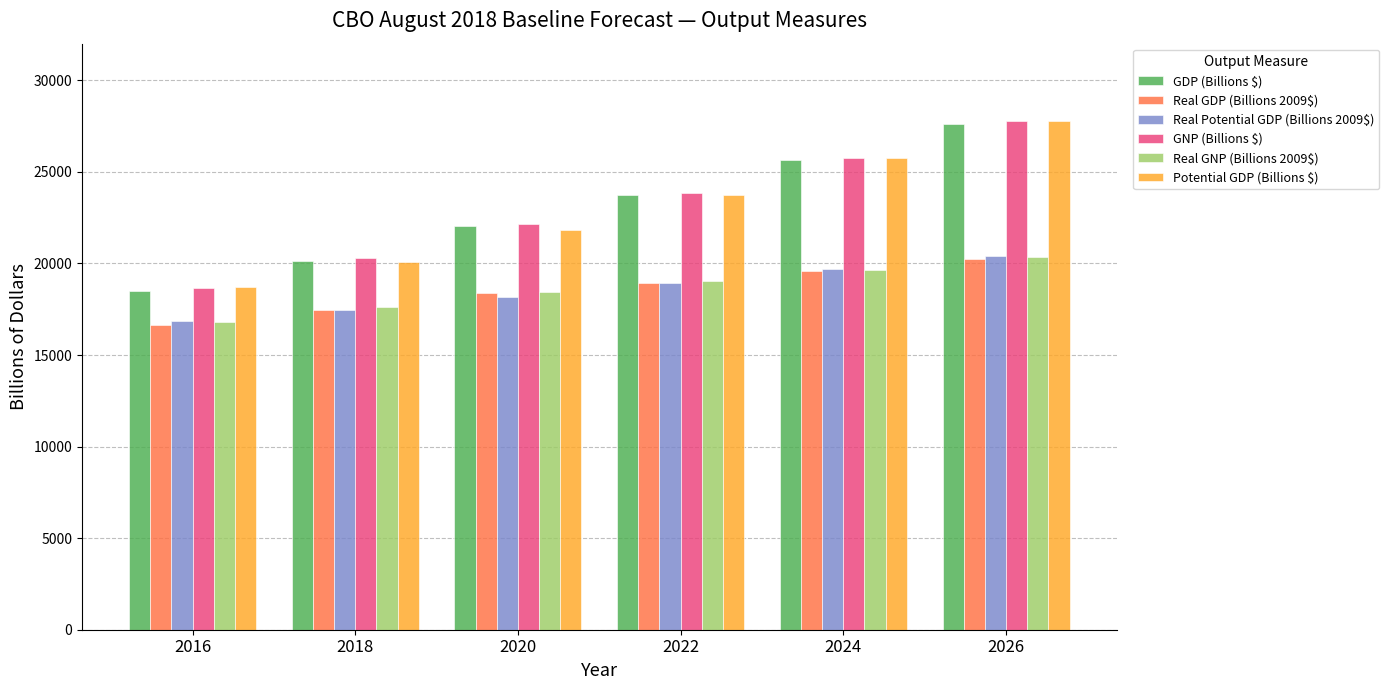

How many bars are there in each group?

6